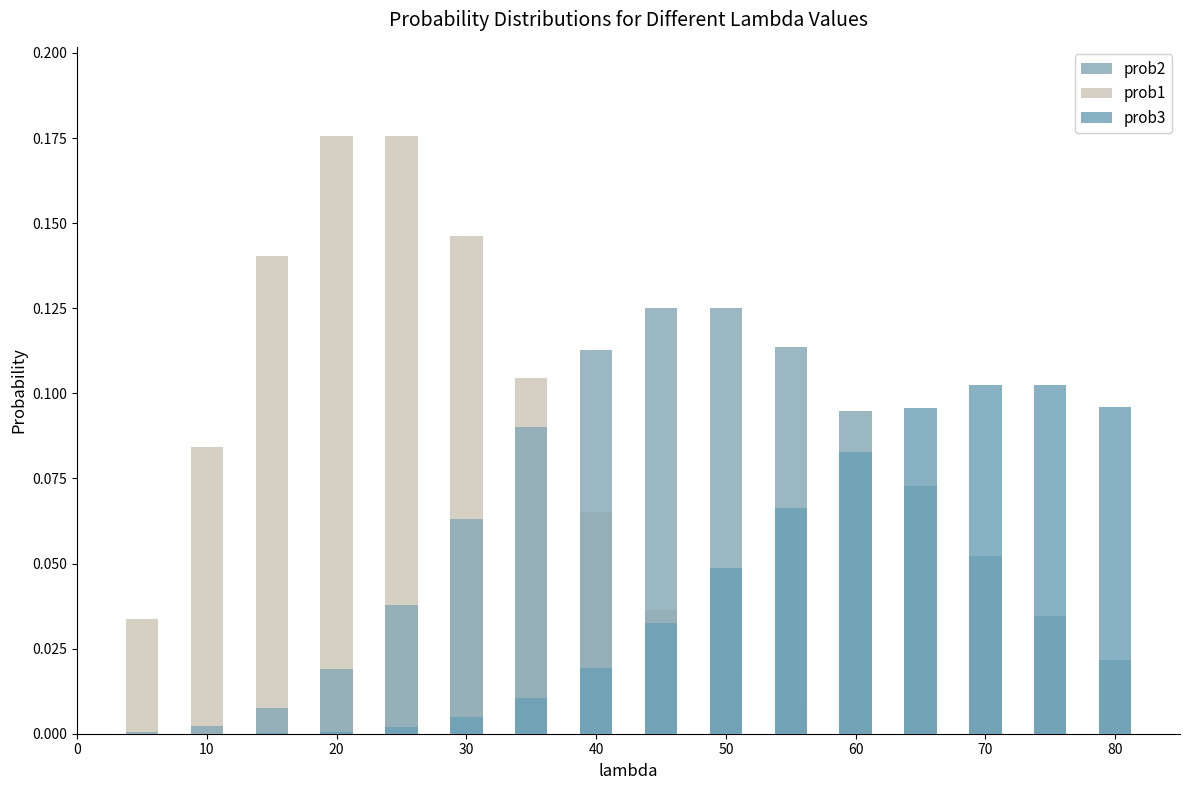

Count the number of categories in the chart.

16